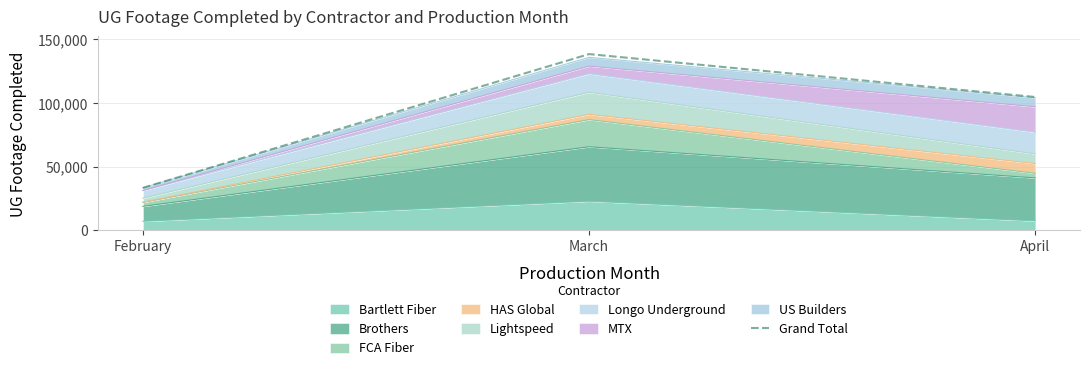

Approximately how many times larger is the value at April compared to March?

0.8